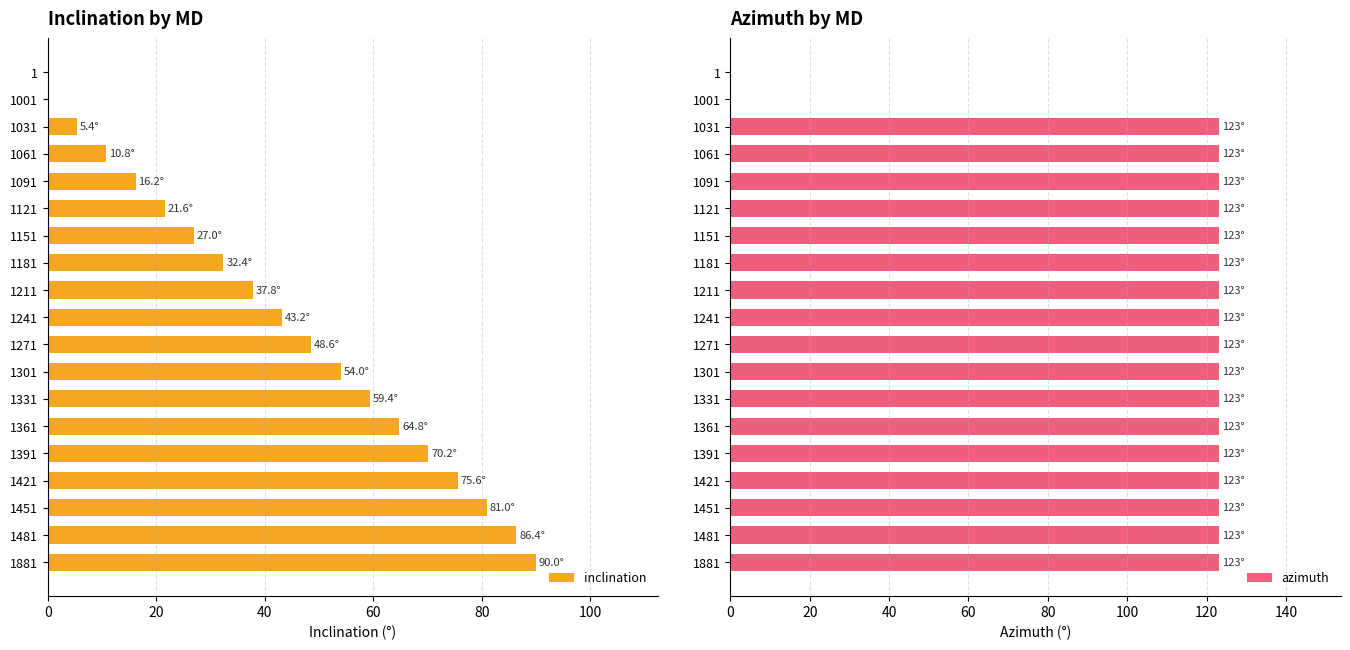

How many data points in inclination are less than 43?

9